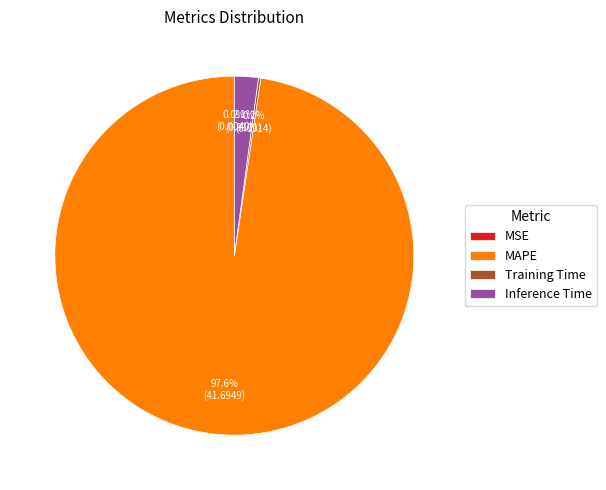

What is the majority slice?

MAPE